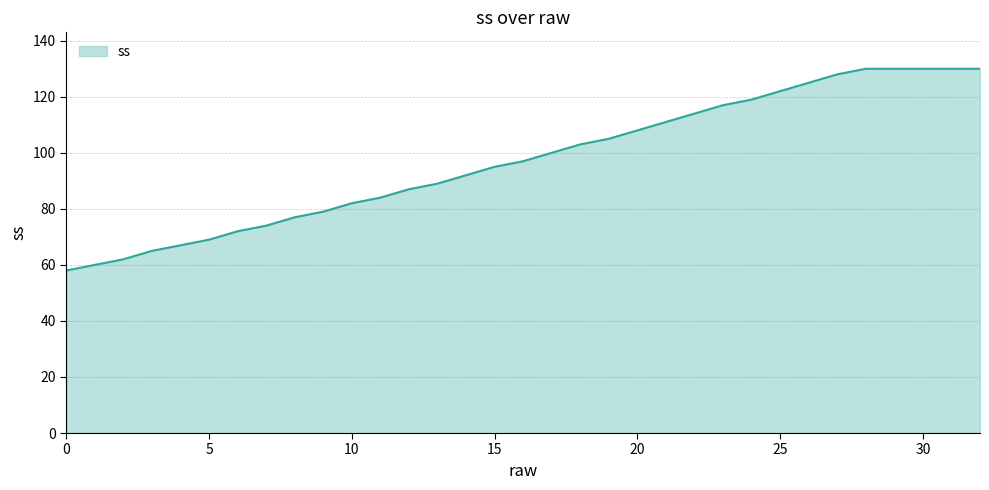

What is the difference between the maximum and minimum values?

72